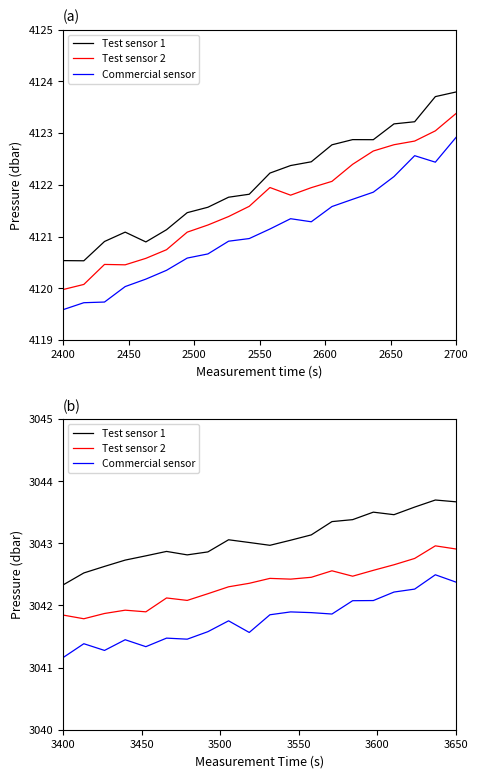

Is it true that Test sensor 2 equals 5037.3 at 2450?

False